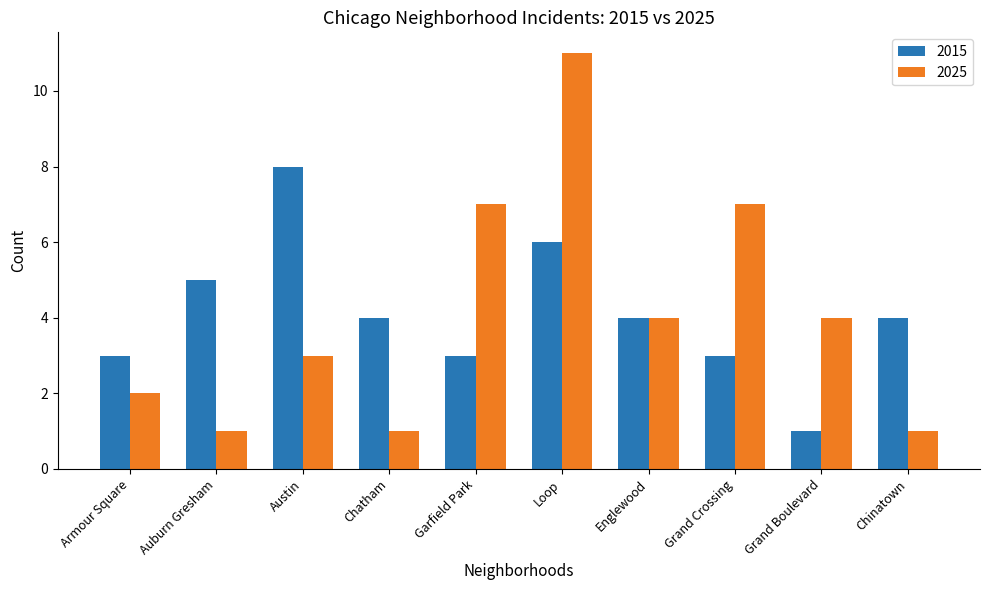

Reading left to right, list all the values displayed in this chart.

2015: 3	5	8	4	3	6	4	3	1	4
2025: 2	1	3	1	7	11	4	7	4	1